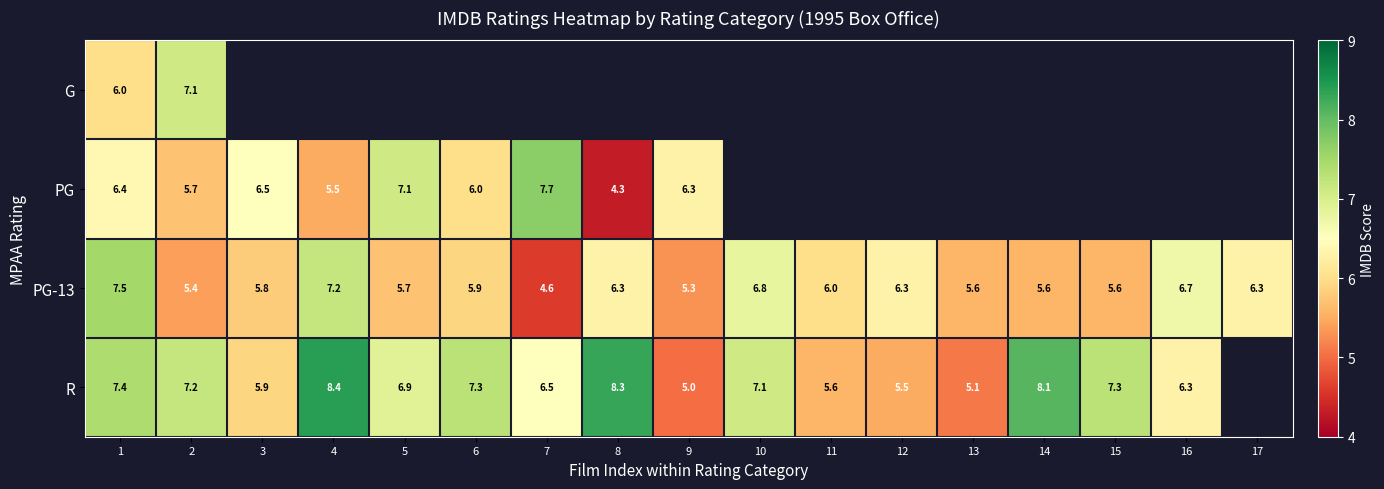

Which label corresponds to the largest value in the chart?

4